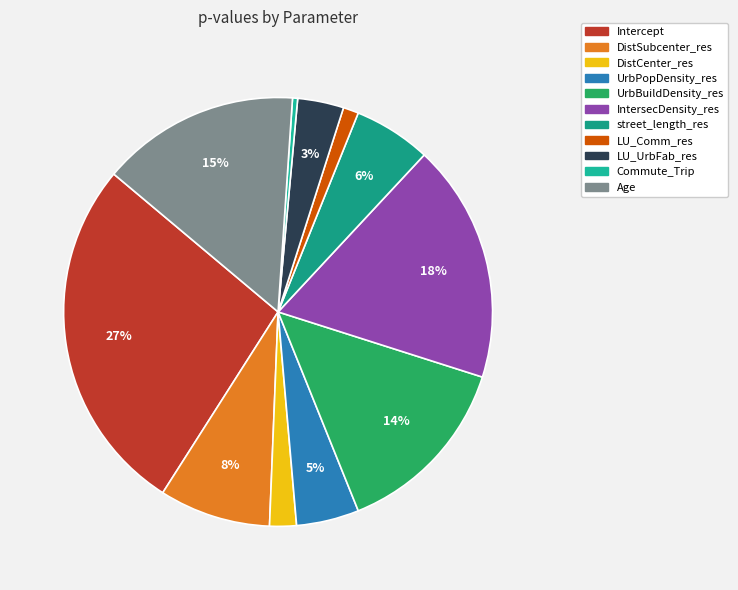

What percentage is the street_length_res slice, to the nearest percent?

6%